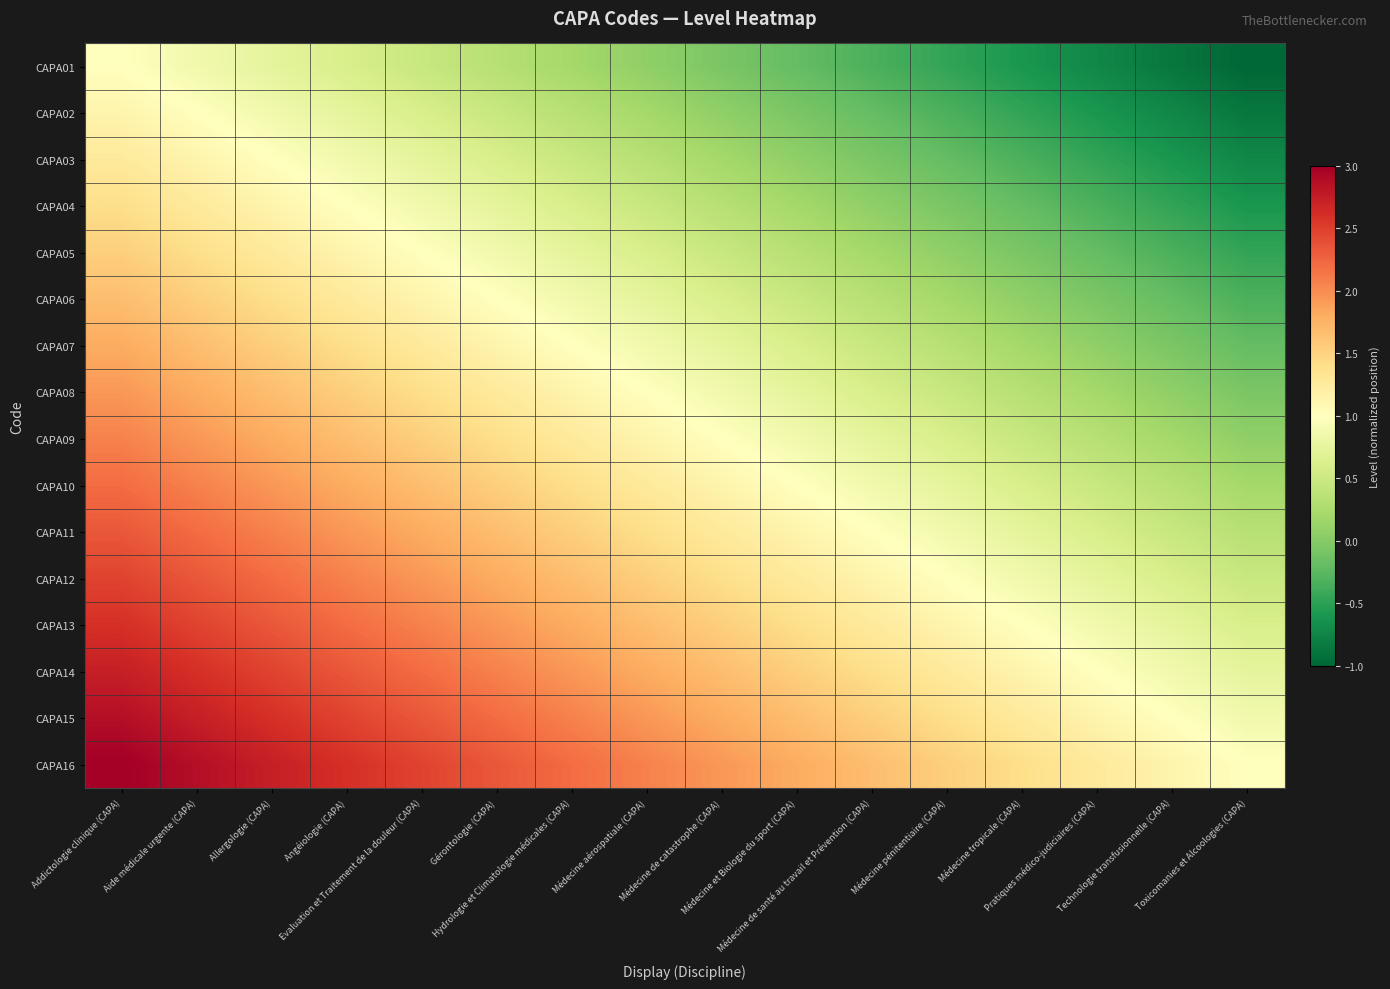

At how many categories does at least one series exceed 1?

15